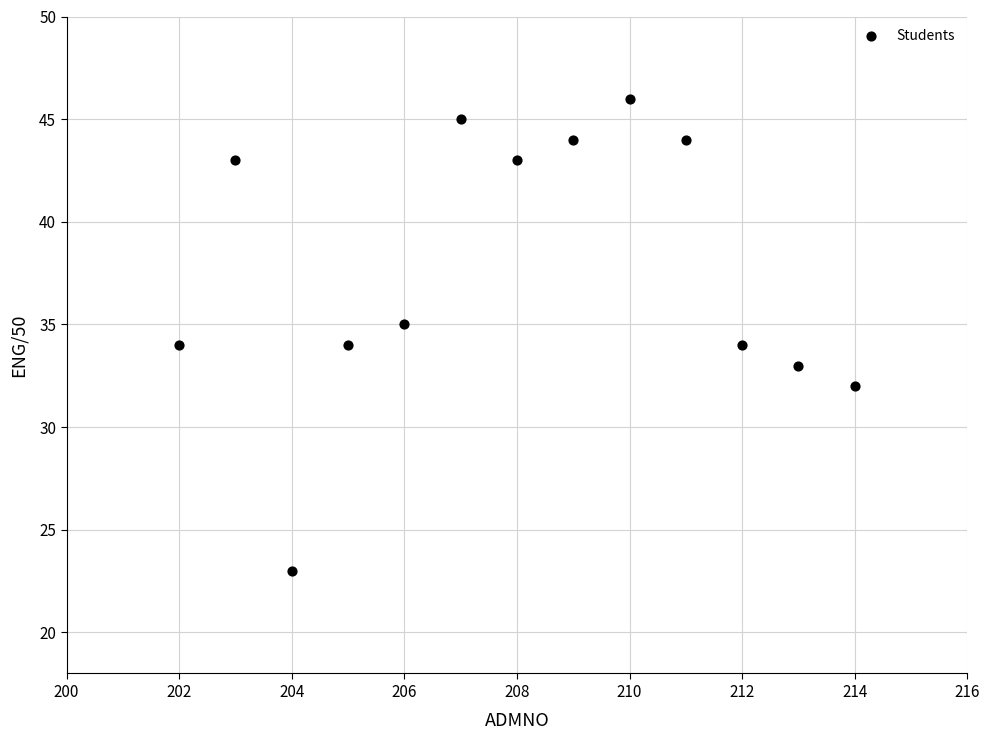

What is the range of Y values (max minus min)?

23